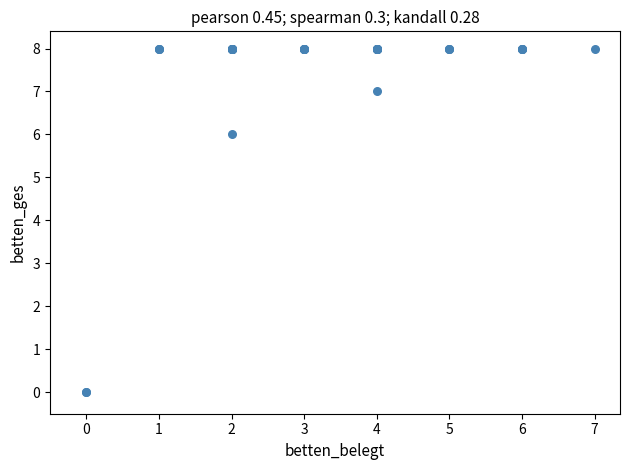

What Y value in the scatter plot is closest to 4?

6